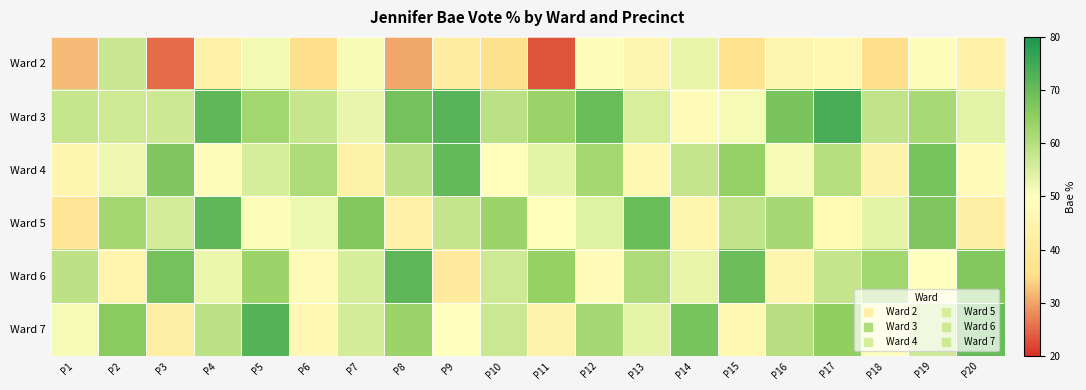

Which series has the widest spread of values?

Ward 2